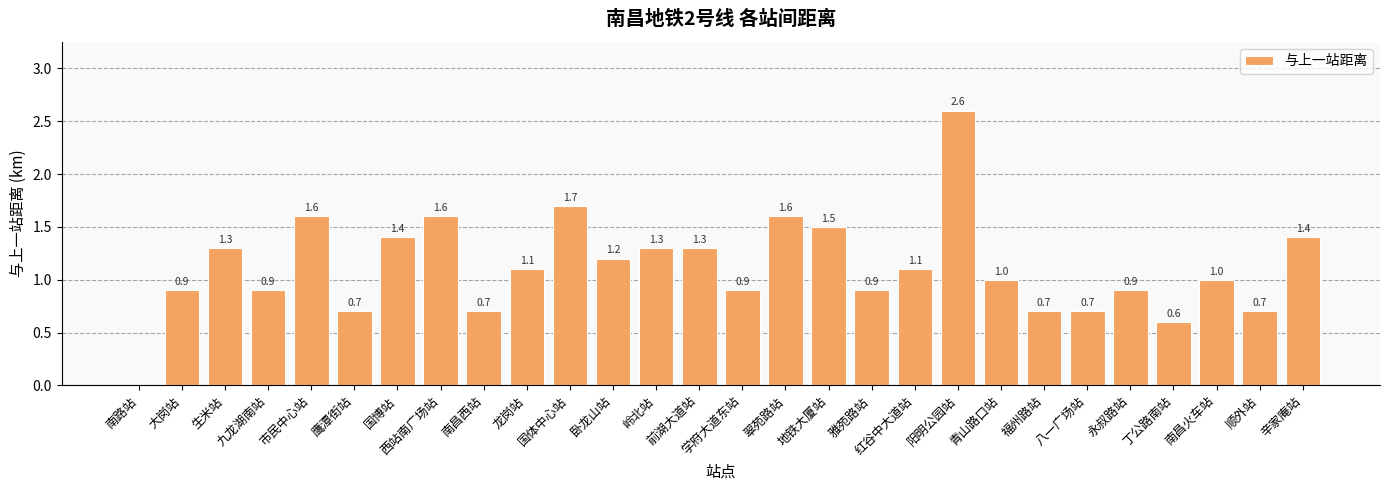

What is the sum of all values?

31.3